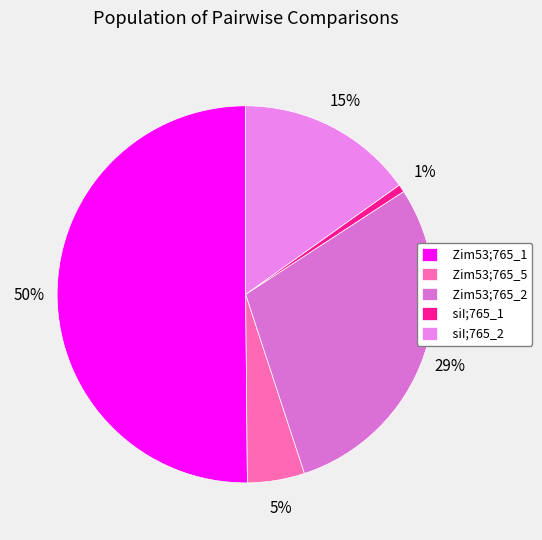

To the nearest percent, what is the combined percentage of siI;765_2 and Zim53;765_5?

20%